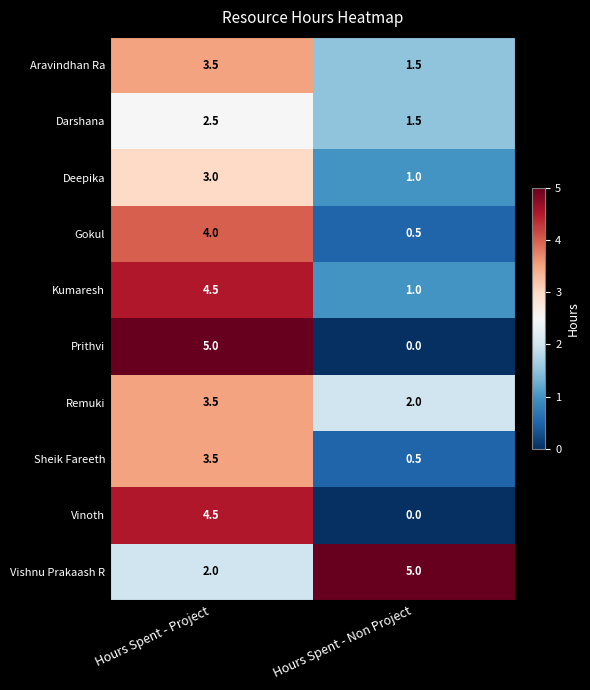

At which label does Darshana first exceed 2?

Hours Spent - Project